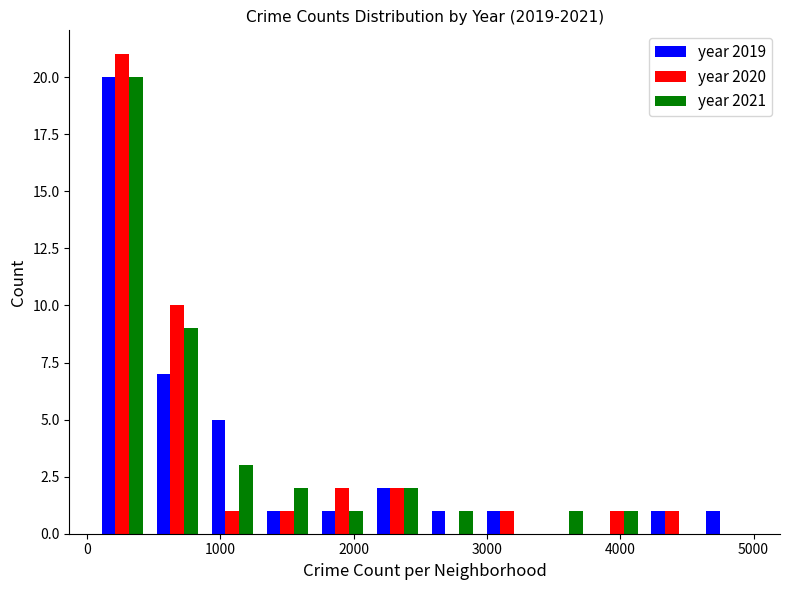

What is the height of the year 2019 bar covering 1700 to 2100 on the x-axis? Neither the bar edges nor the heights are printed on the chart, so give them approximately, as read against the axes.

1